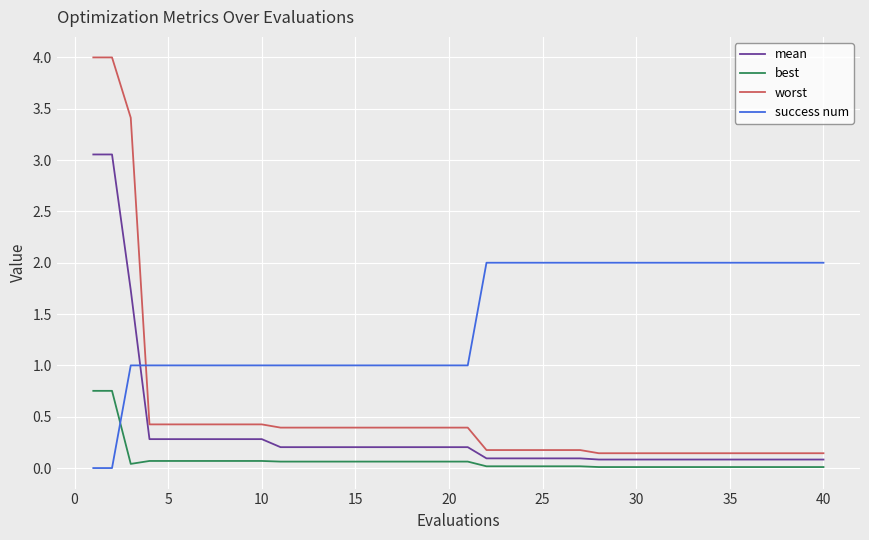

Which series has the widest spread of values?

worst